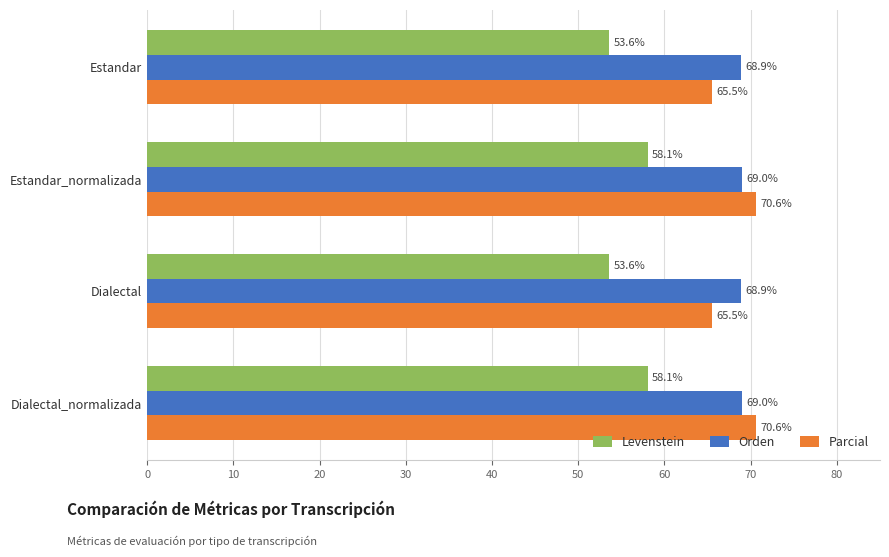

Rank the series by their maximum value, from lowest to highest.

Levenstein, Orden, Parcial